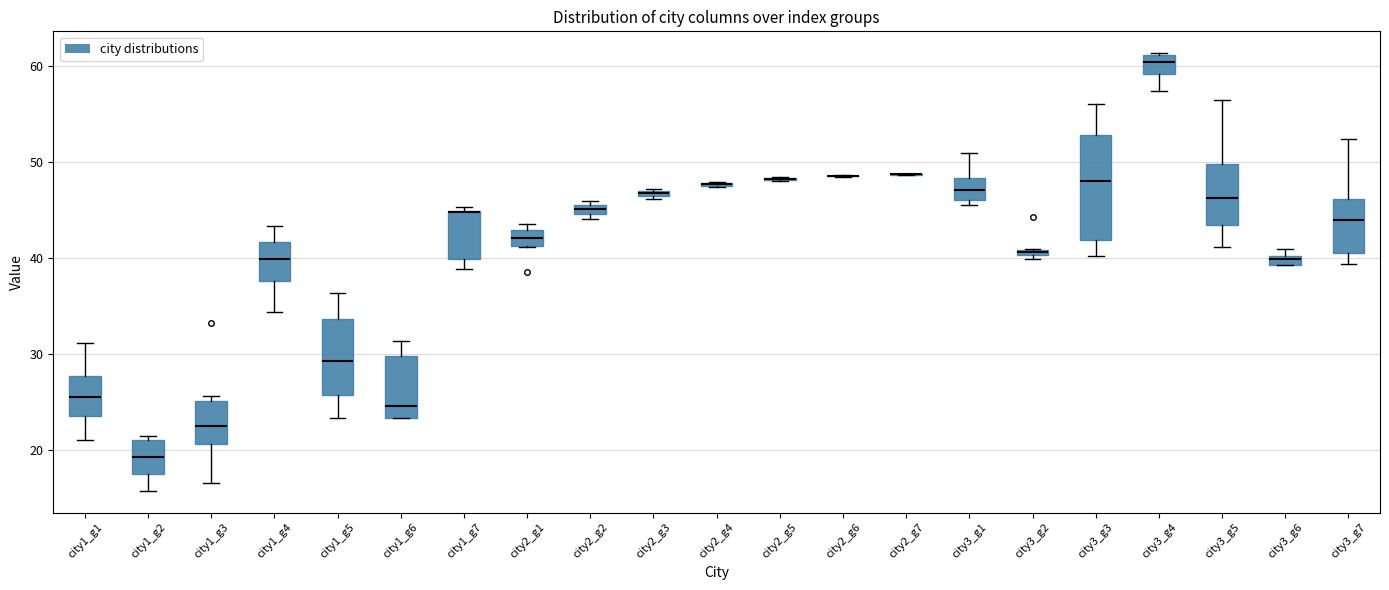

Which box is the tallest, from its lower edge to its upper edge?

city3_g3